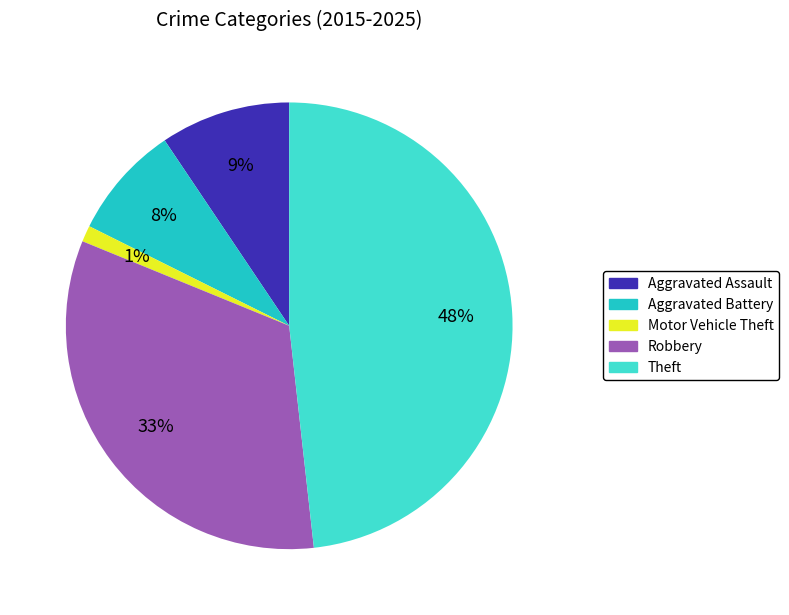

Between Aggravated Battery and Robbery, which is larger?

Robbery